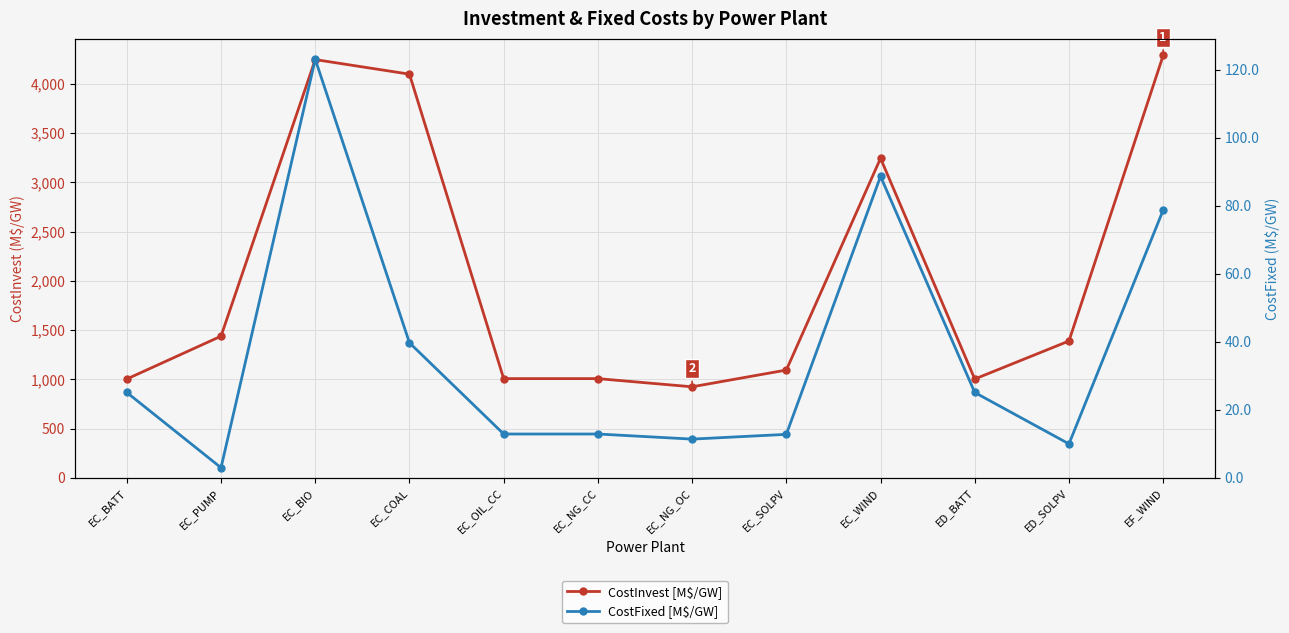

At which label is CostInvest [M$/GW] closest to 2607?

EC_WIND